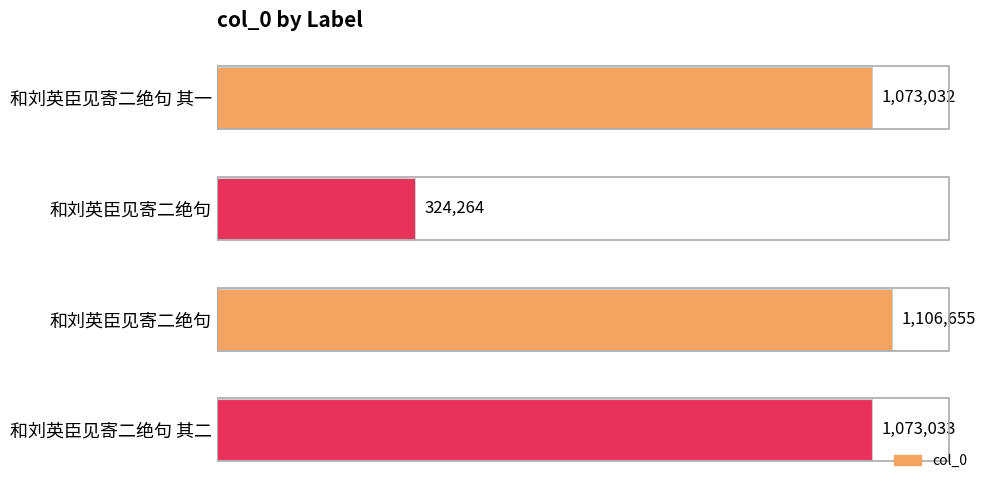

Are the bars horizontal?

Yes